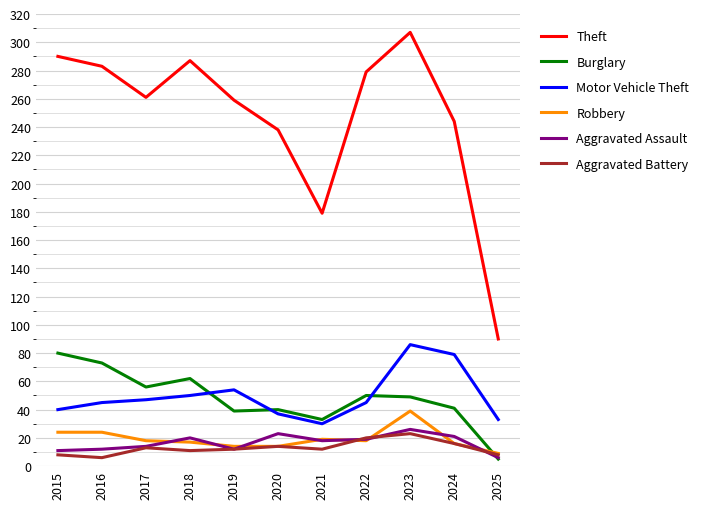

The value of Motor Vehicle Theft at 2018 is 17. True or false?

False